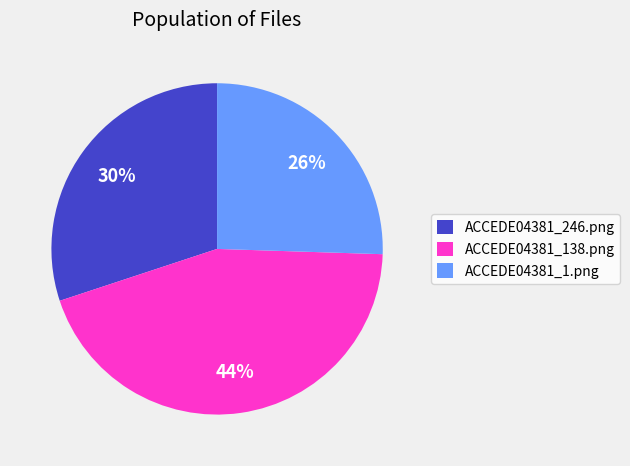

What is the smallest slice in the pie chart?

ACCEDE04381_1.png